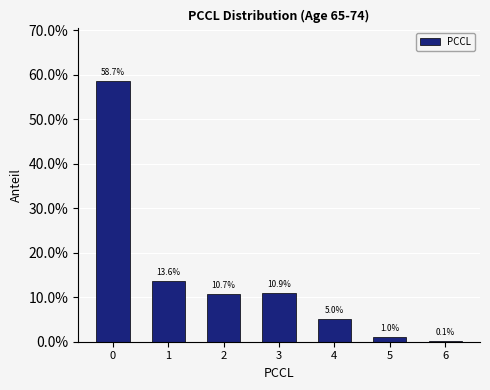

What is the maximum value shown in the chart?

0.6